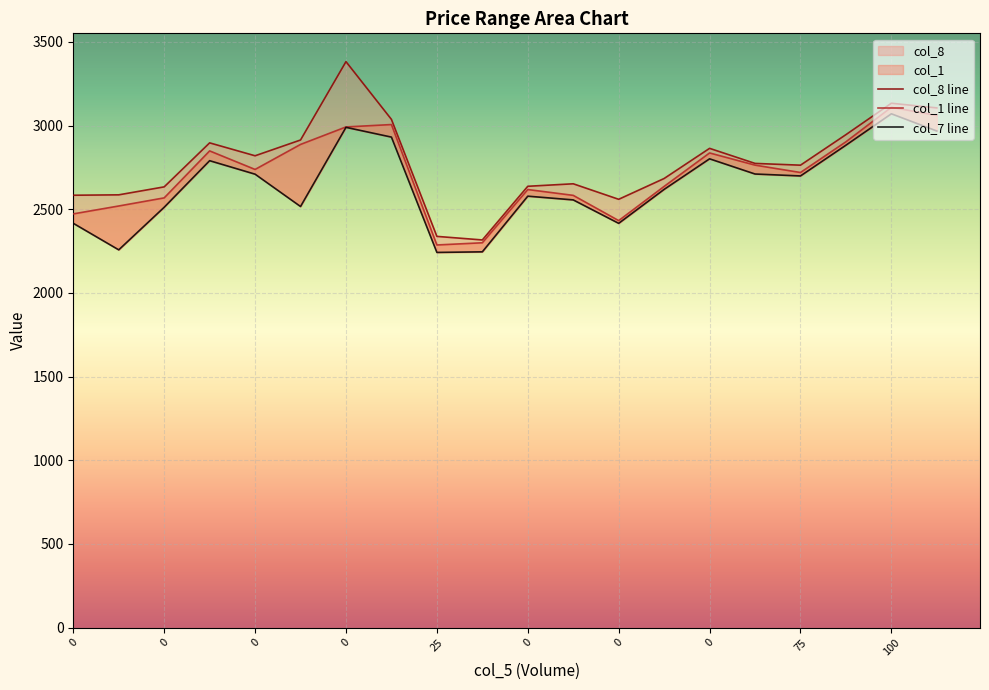

At how many categories does at least one series exceed 3146?

1